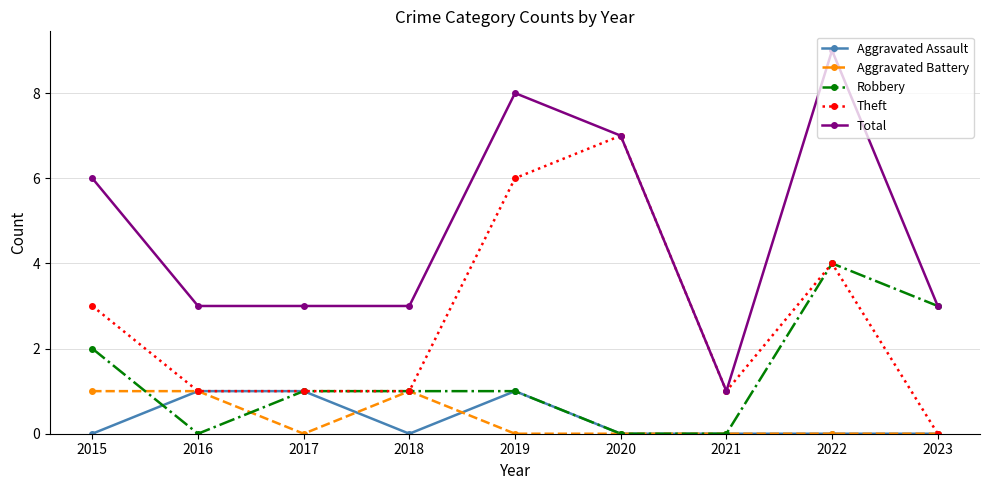

The Aggravated Assault series shows -1 at 2018. True or false?

False